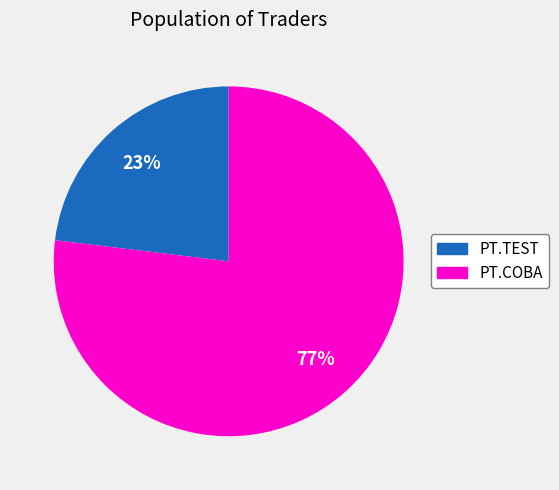

Which category has the smallest portion of the pie?

PT.TEST